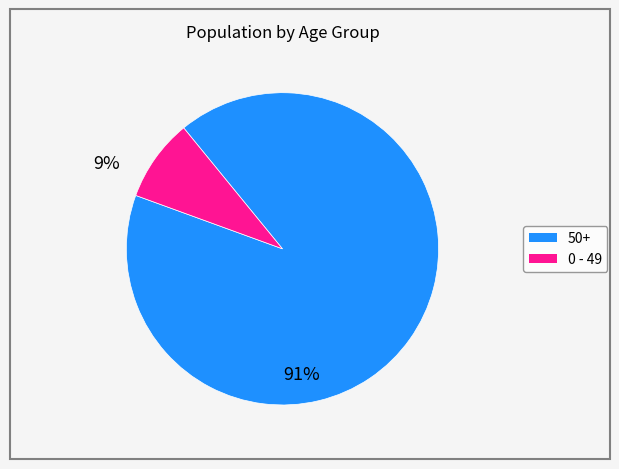

Is there any slice that represents more than half of the pie?

Yes